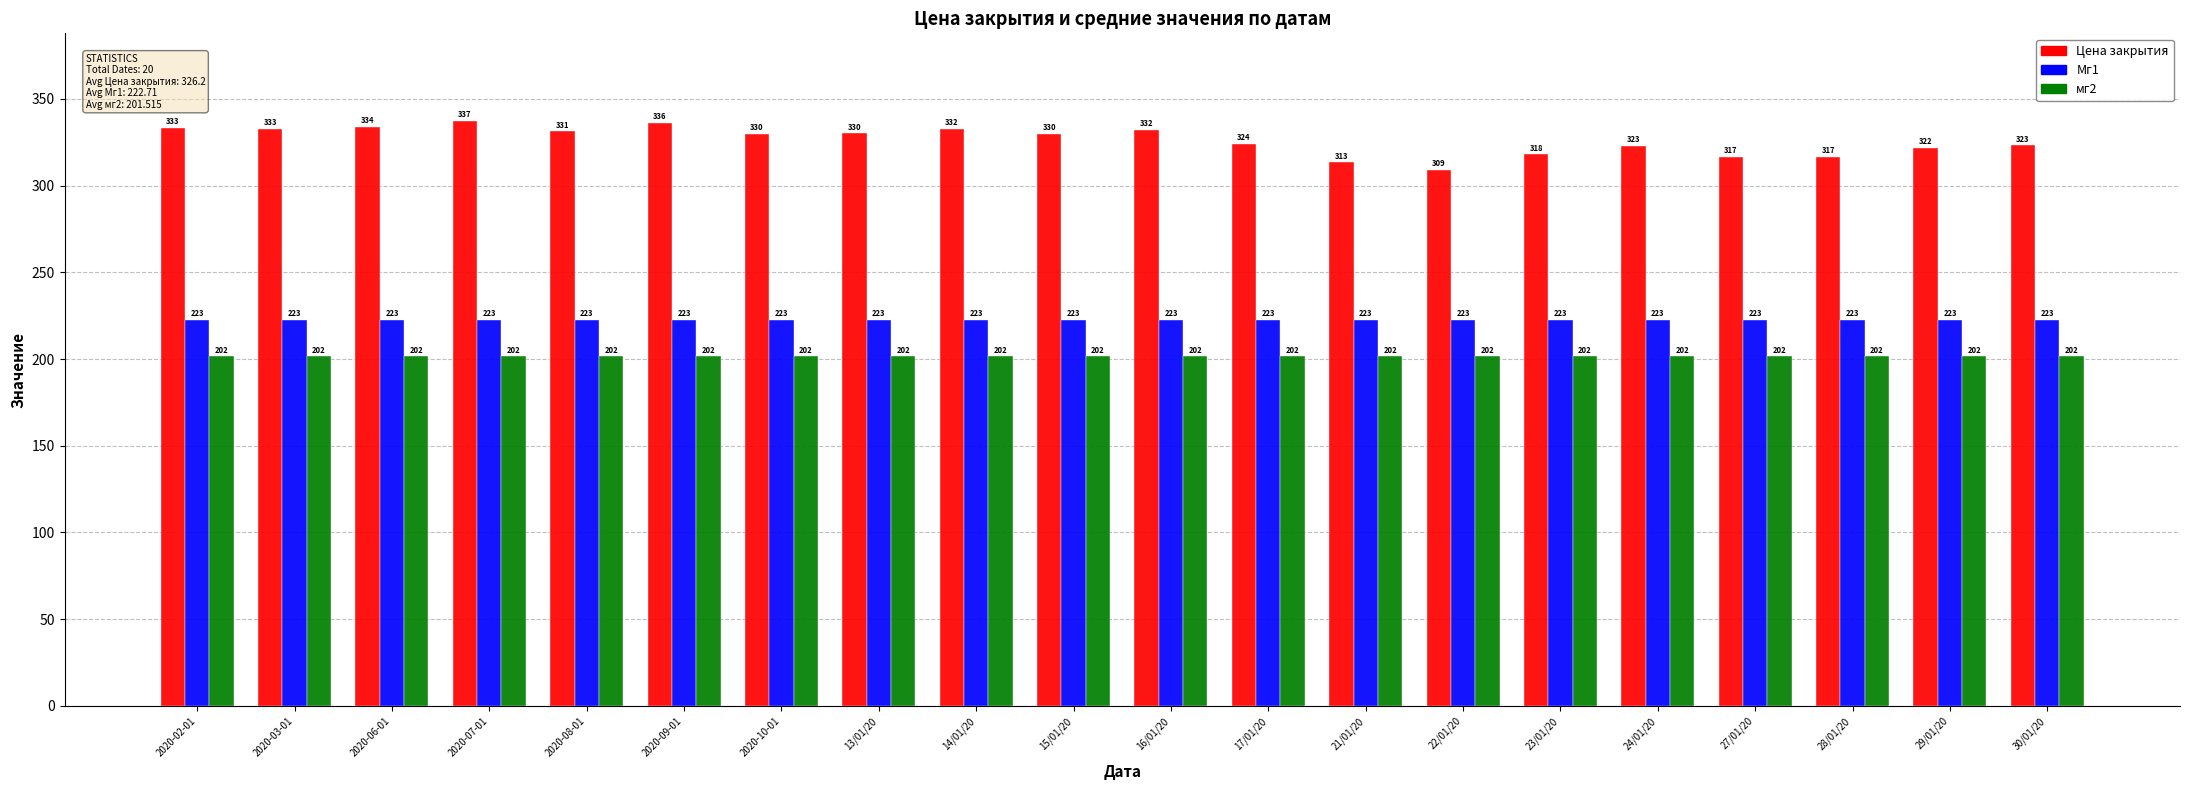

Is the value of мг2 at 2020-07-01 greater than the value of Цена закрытия at 21/01/20?

No